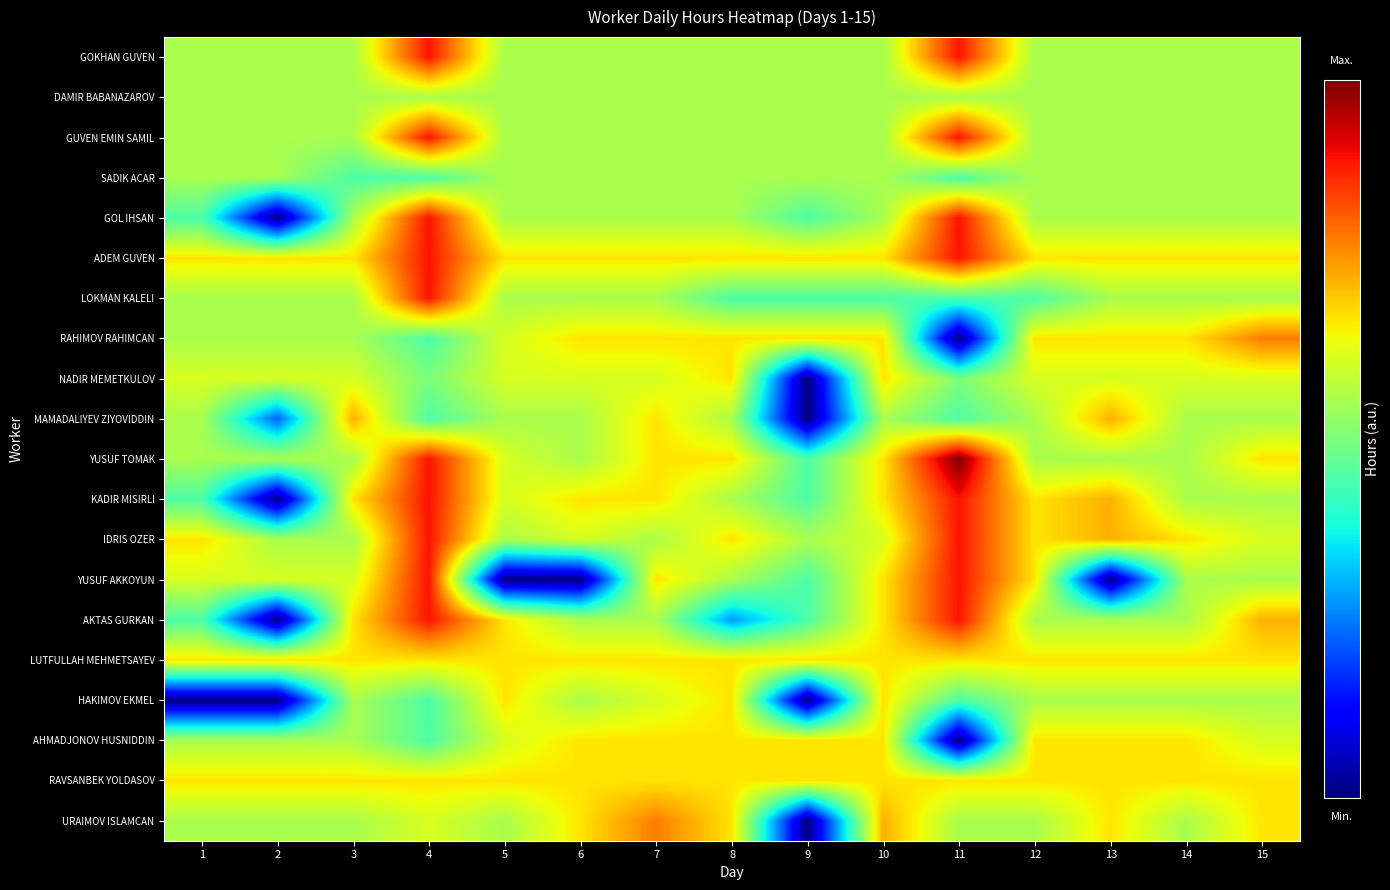

What is the maximum value shown in the chart?

18